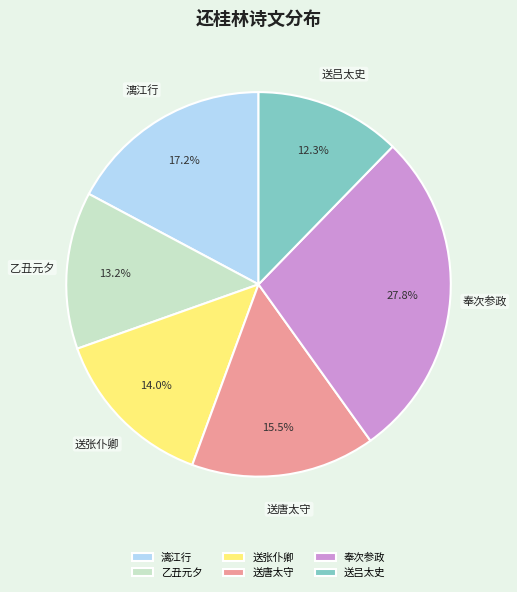

What is the total percentage of 奉次参政 and 送张仆卿?

41.8%